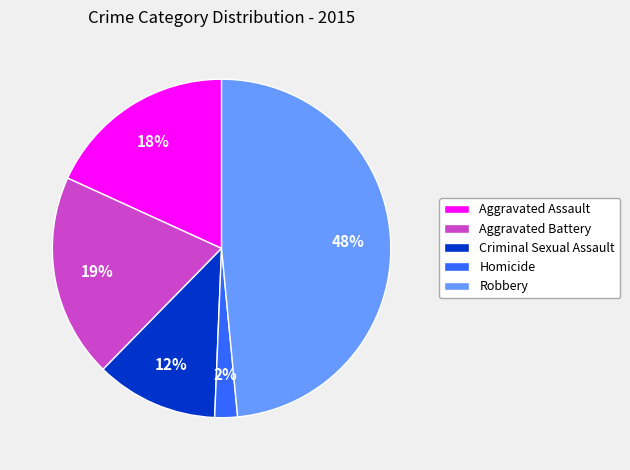

Count the number of slices in the pie.

5